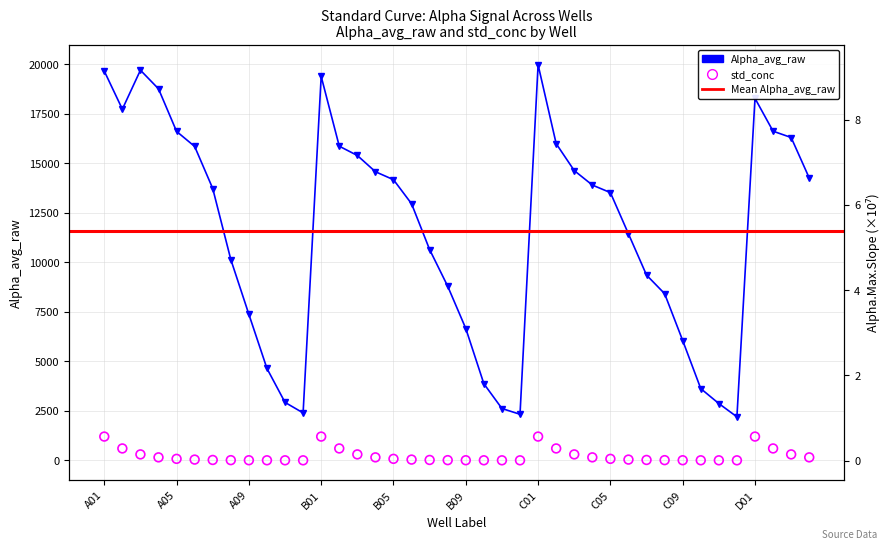

At which category is the sum across all series the highest?

C01